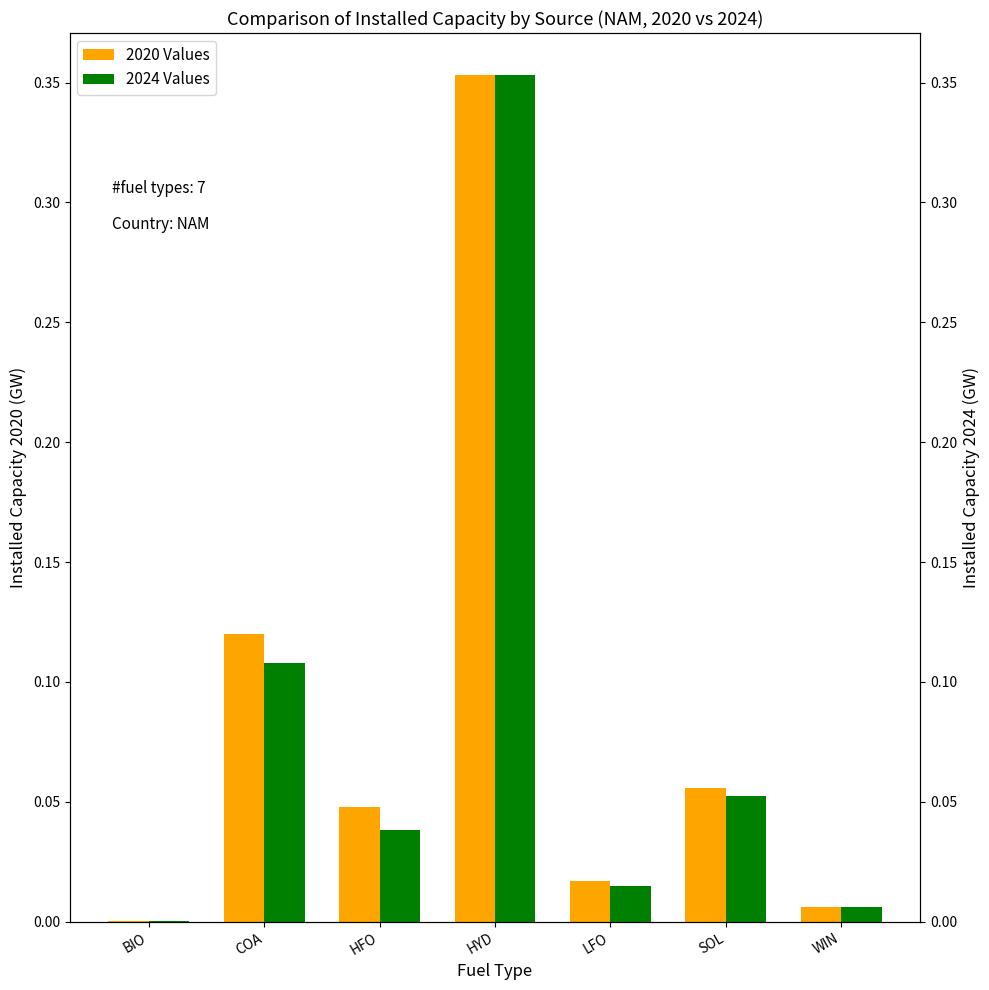

Reading left to right, transcribe all the data shown in this chart.

2020 Values: 0.0	0.1	0.0	0.4	0.0	0.1	0.0
2024 Values: 0.0	0.1	0.0	0.4	0.0	0.1	0.0